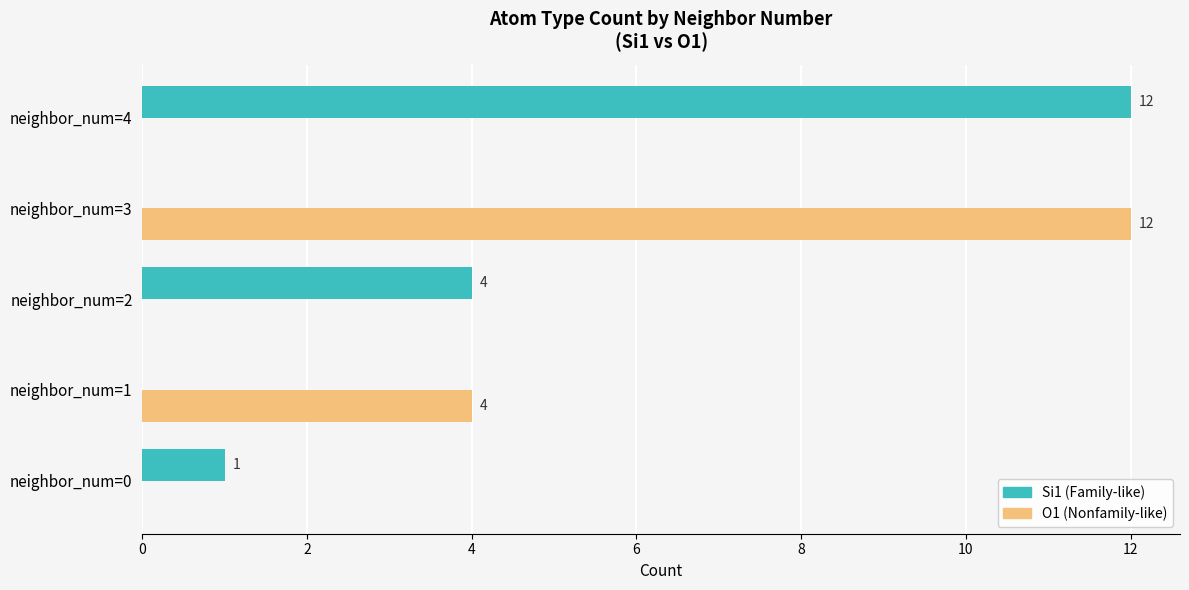

Is it true that Si1 (Family-like) equals -5 at neighbor_num=1?

False